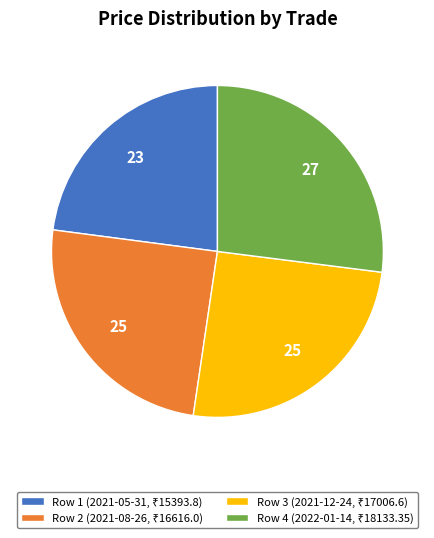

Does any single category account for the majority?

No